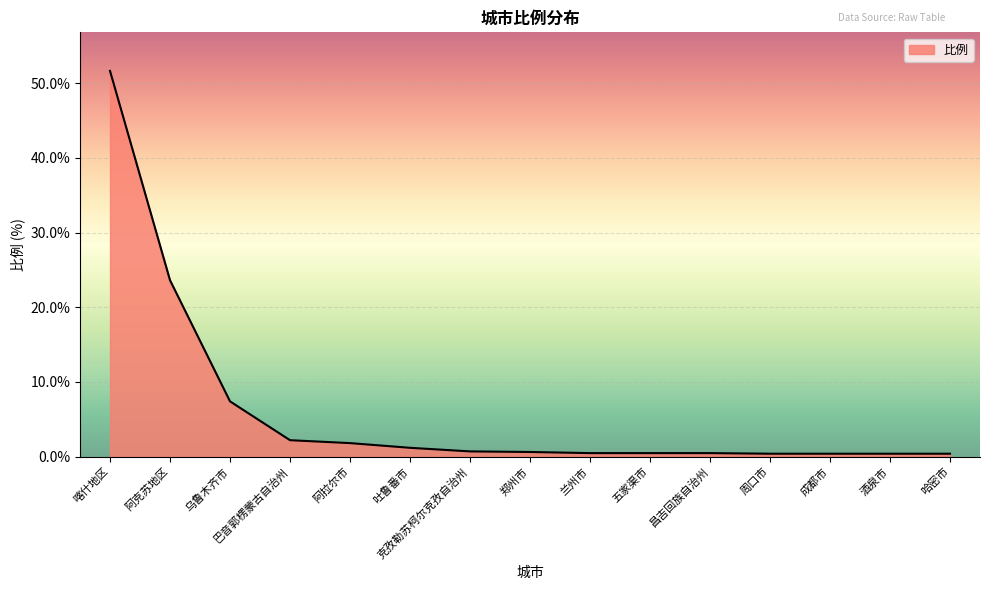

Does the chart have visible grid lines?

Yes